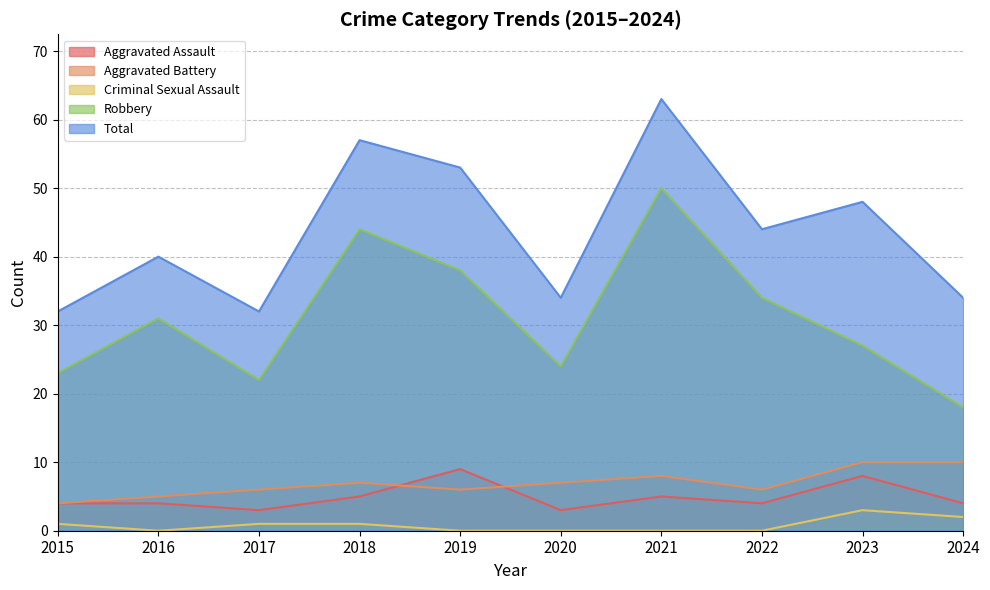

Count the number of categories in the chart.

10